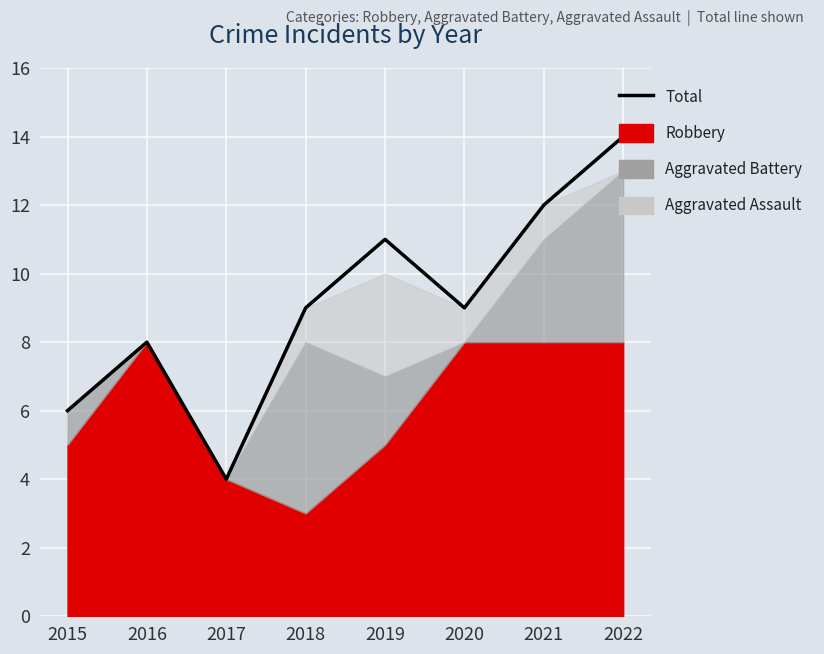

Count the number of values greater than 9.

3